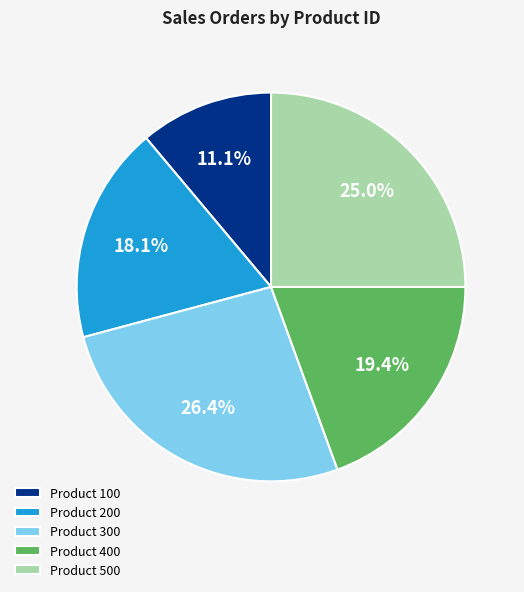

To the nearest percent, what is the average slice percentage?

20%